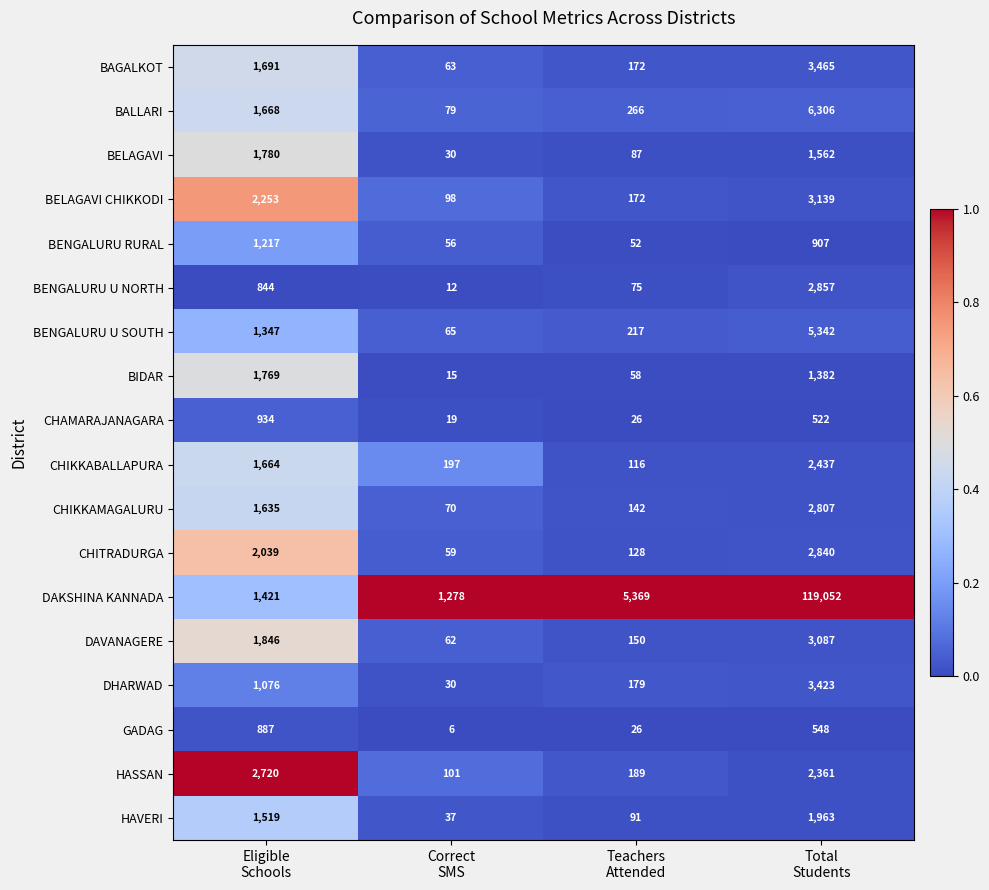

How many series are shown in this chart?

18